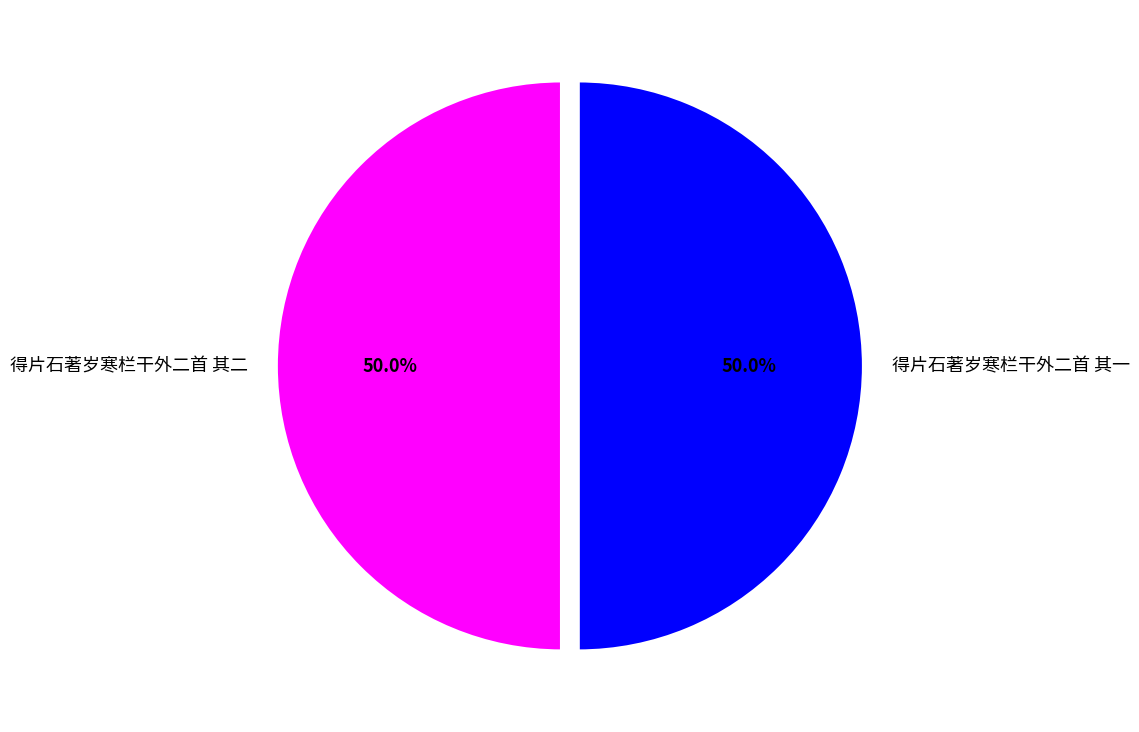

How many slices are in this pie chart?

2